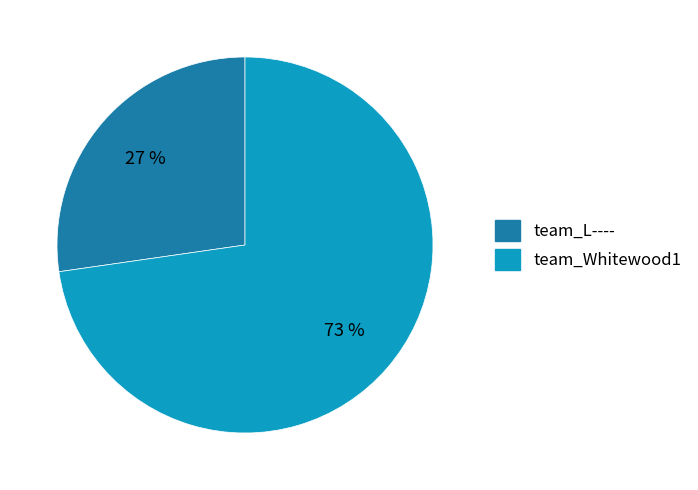

Combined, do team_Whitewood1 and team_L---- account for over 50%?

Yes